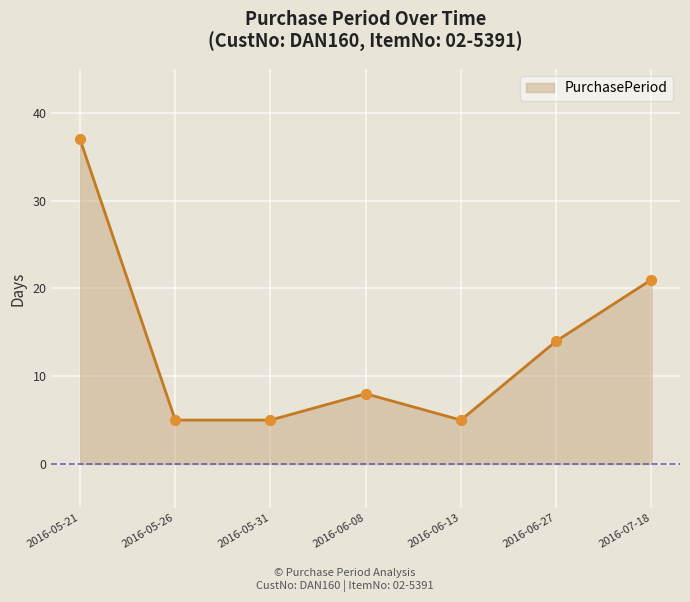

Between 2016-05-31 and 2016-05-21, which is larger?

2016-05-21